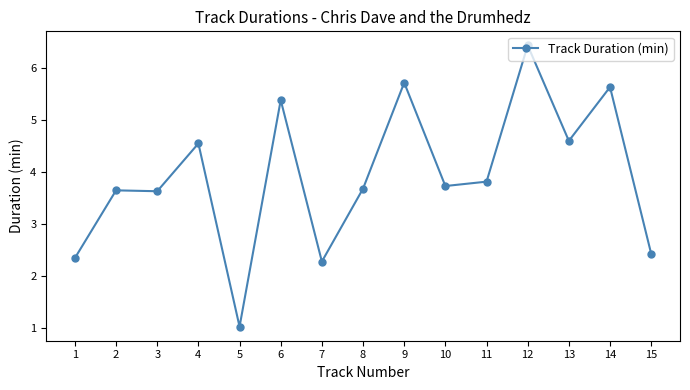

How many lines are shown in the chart?

1